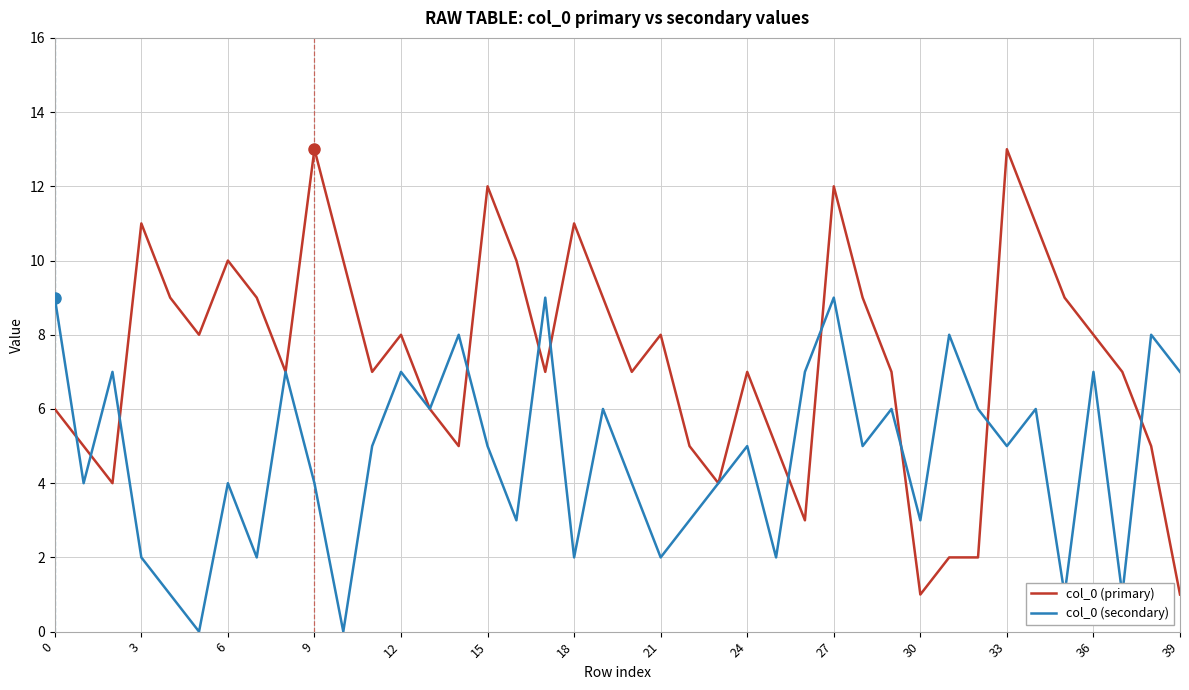

What is the sum of all col_0 (secondary) values?

190